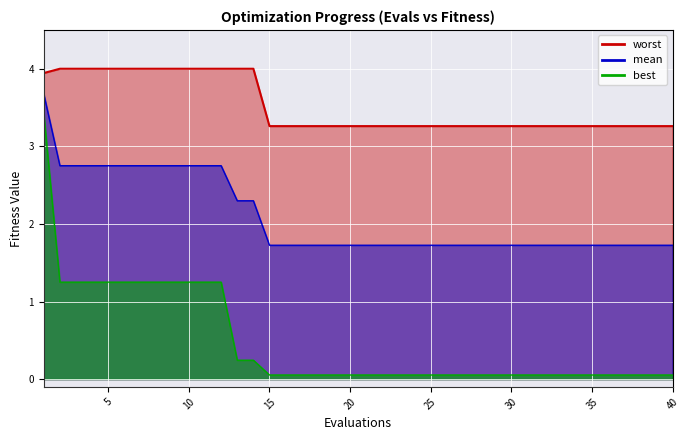

What is the value of the best point at the 12th from the left?

1.2